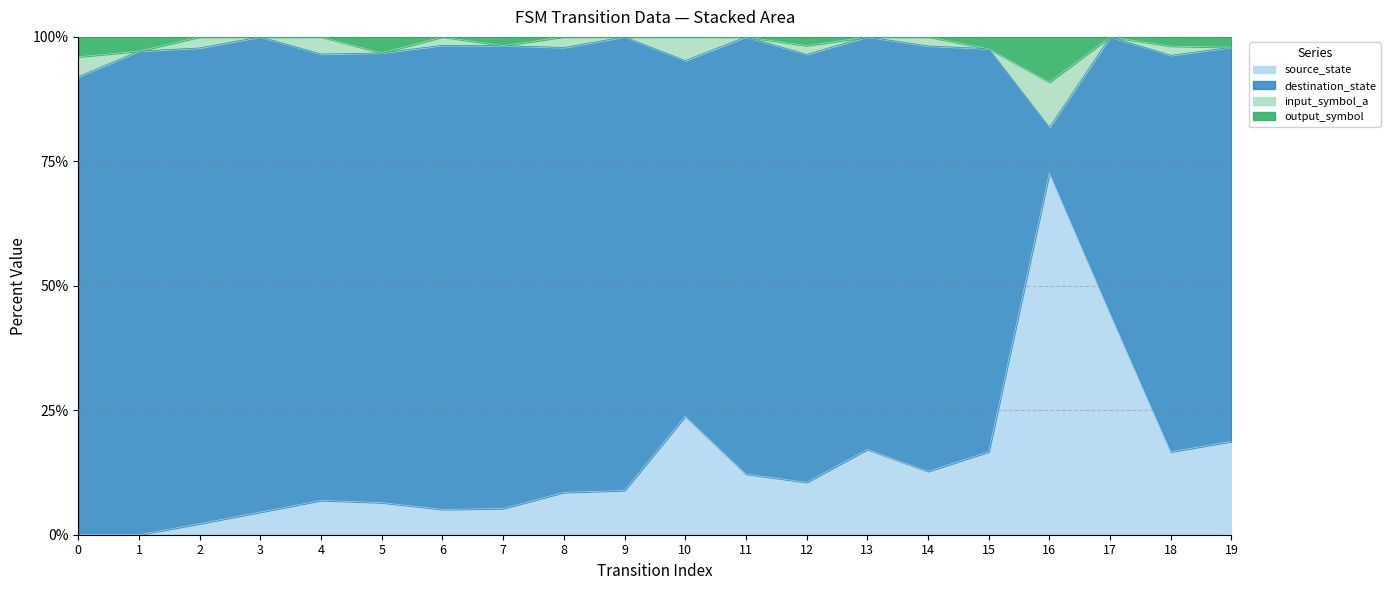

The value of transition_index at 5 is 5. True or false?

True